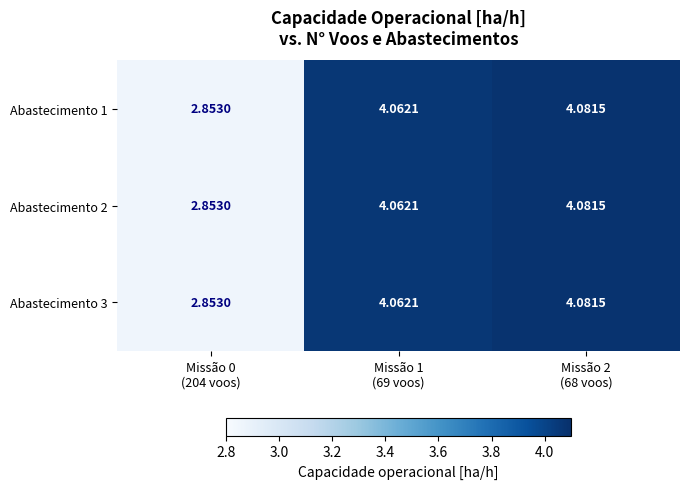

At how many categories does at least one series exceed 3?

2